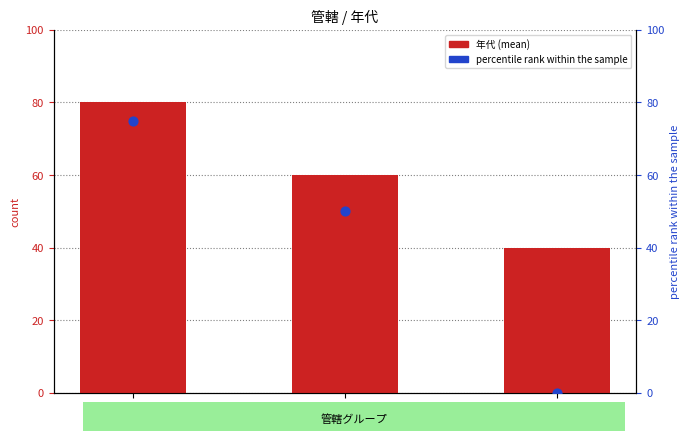

Which series has the largest Y range (max minus min)?

percentile rank within the sample